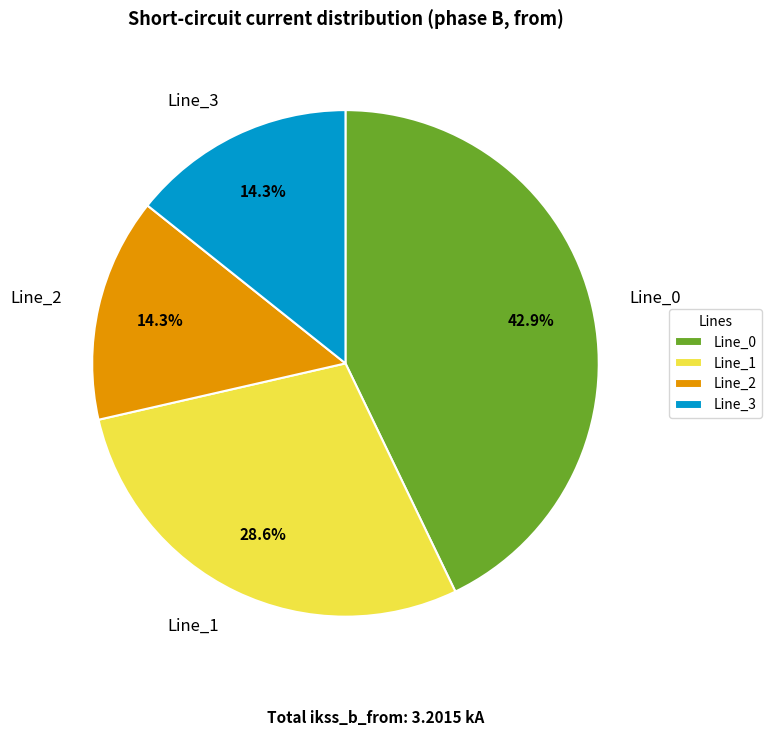

Which slice is the largest?

Line_0